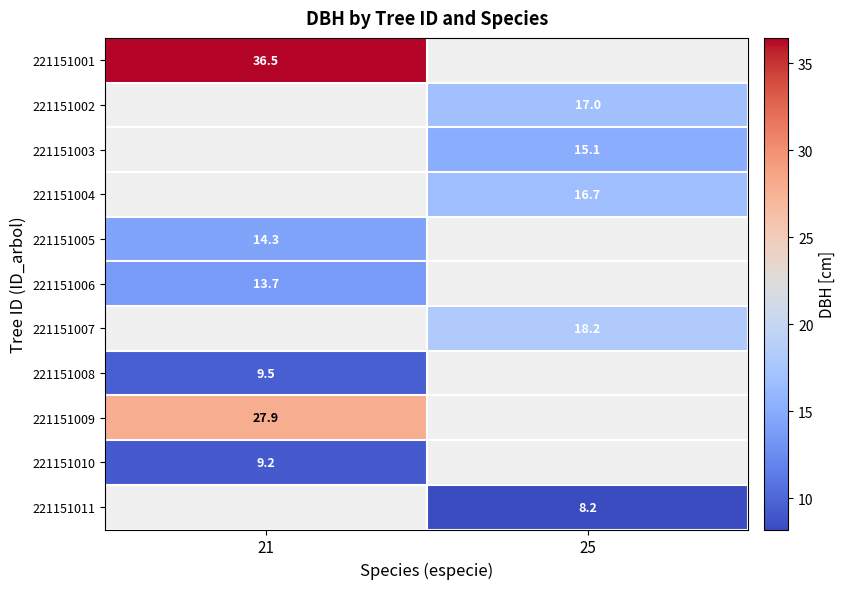

List the labels in order of 221151011 value, smallest first.

21, 25